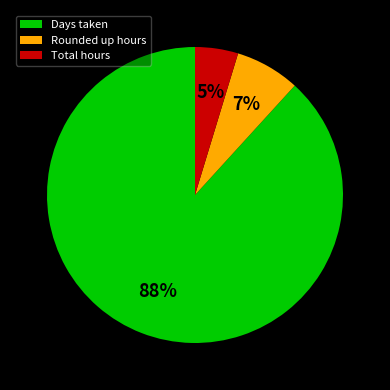

Combined, do Days taken and Rounded up hours account for over 50%?

Yes